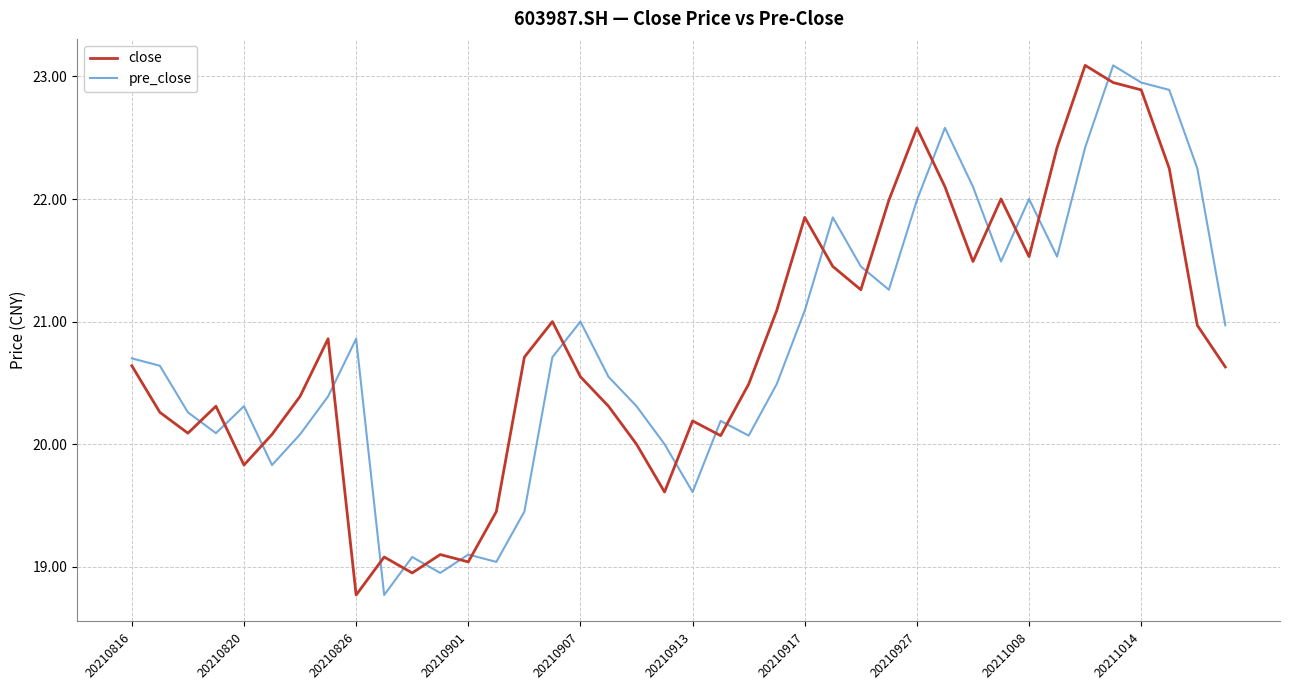

What is the highest value of the pre_close series?

23.1